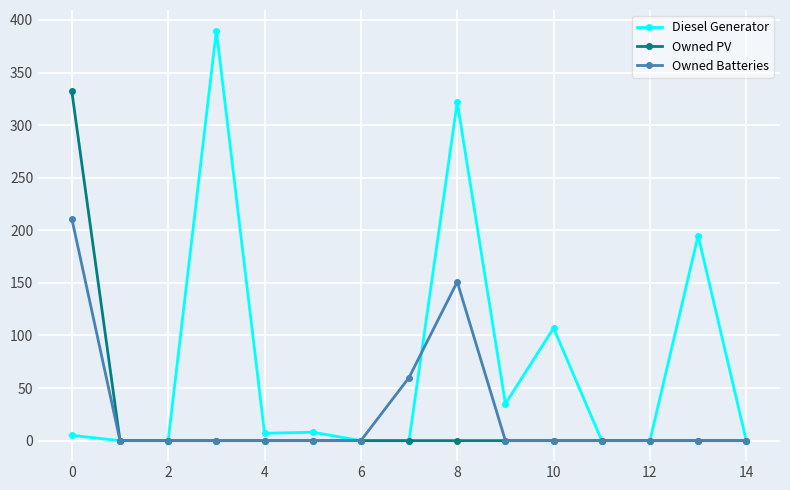

How many data points in Diesel Generator are less than 5?

7